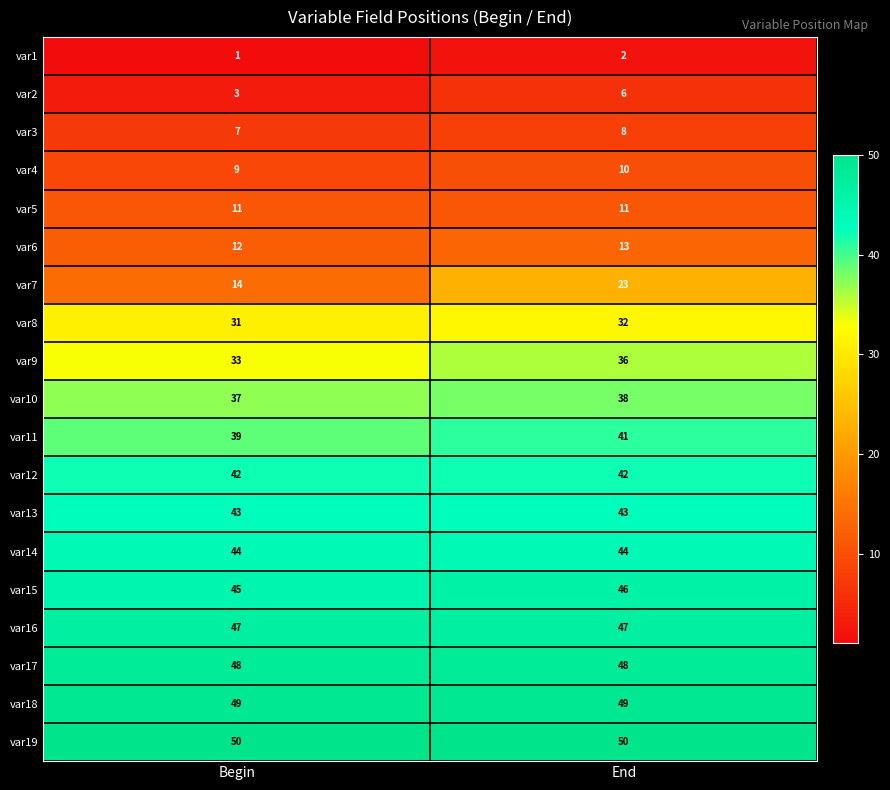

How many series are shown in this chart?

19